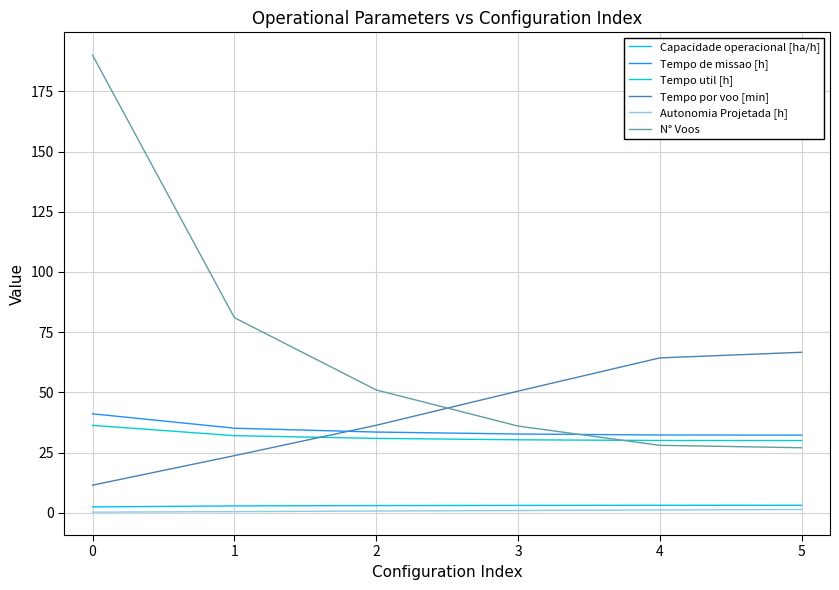

Does the chart display data point markers on the line(s)?

No